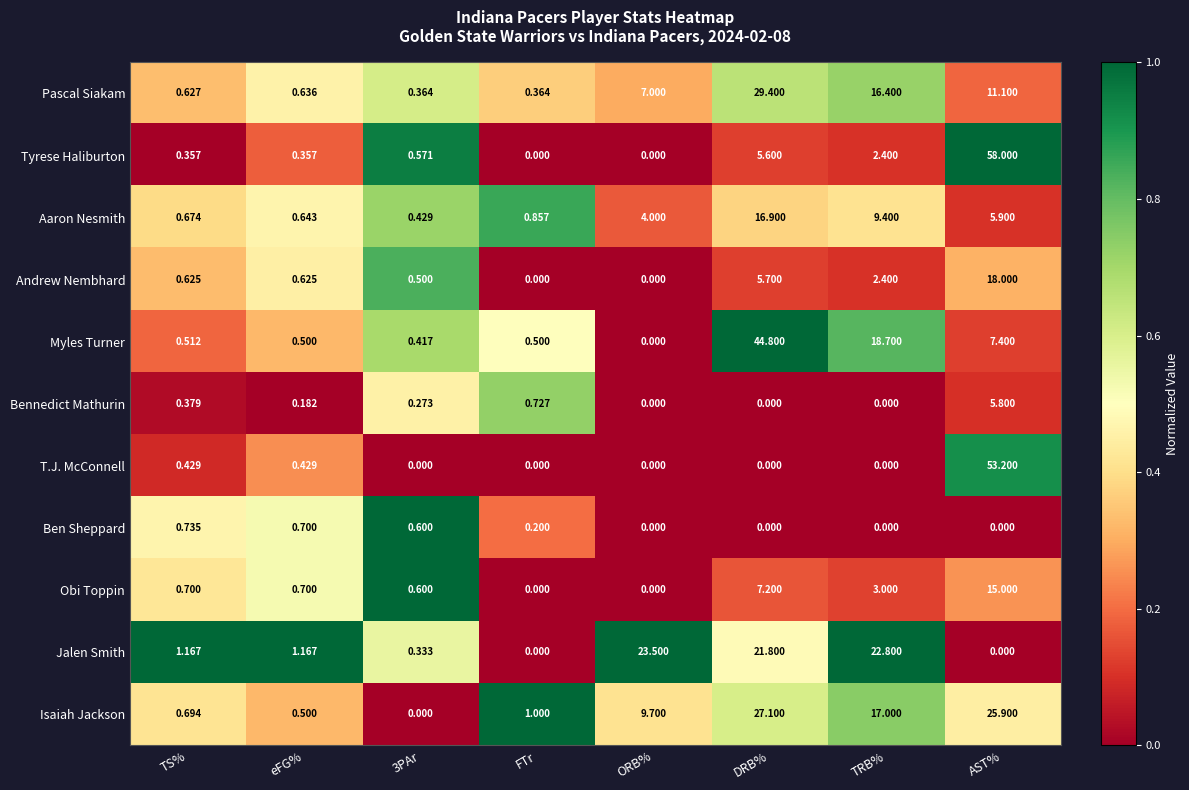

Which category has the highest value in the Obi Toppin series?

AST%